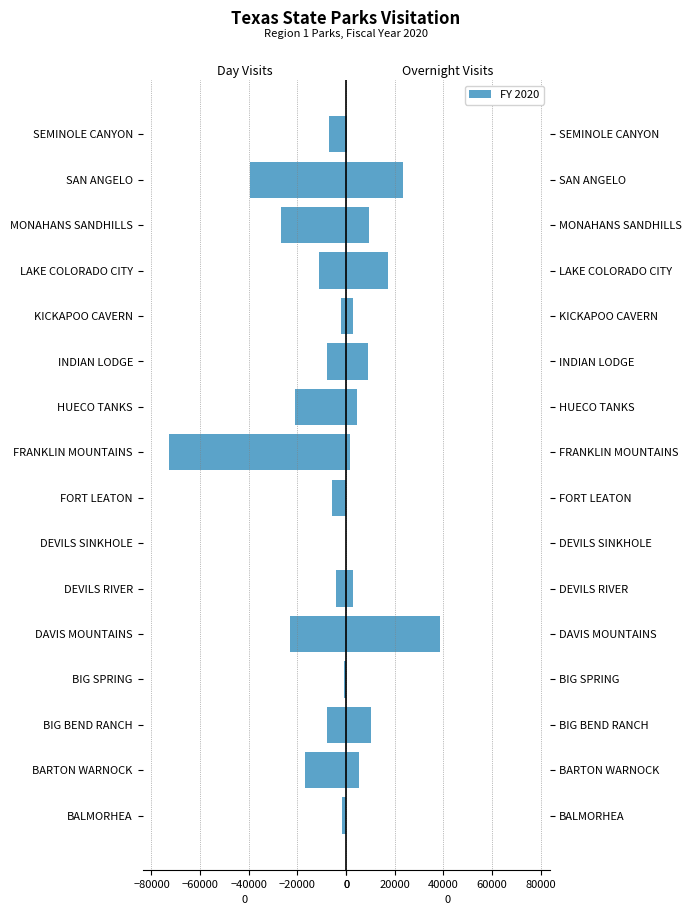

What is the average value of the Overnight Visits series?

7816